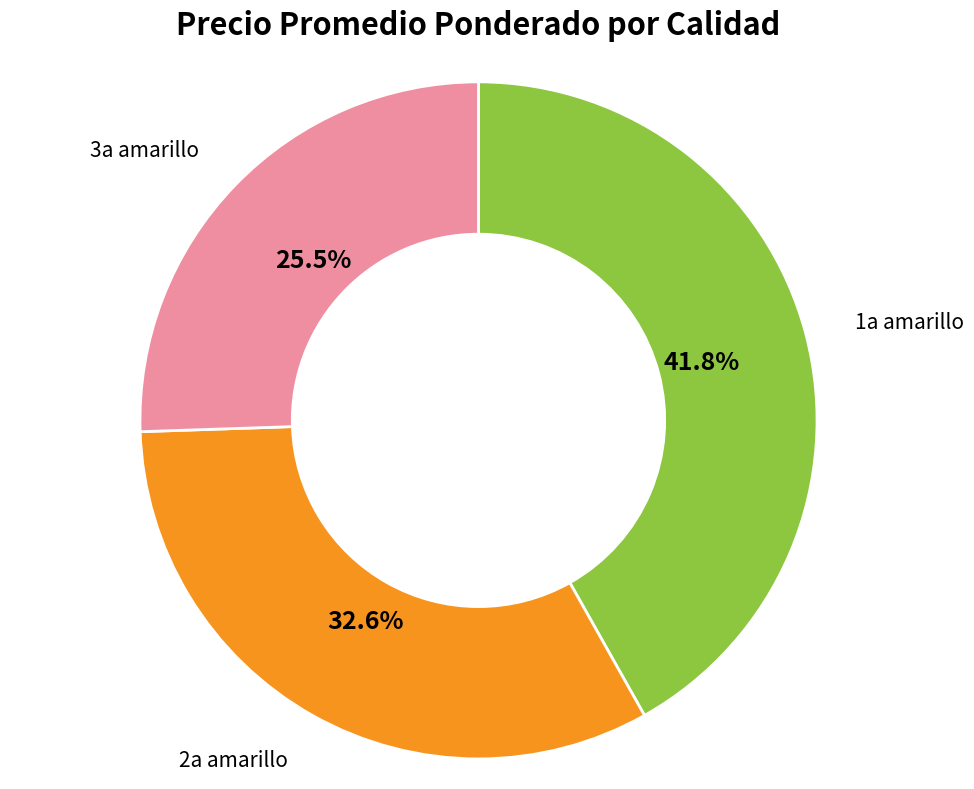

Is there any slice that represents more than half of the pie?

No